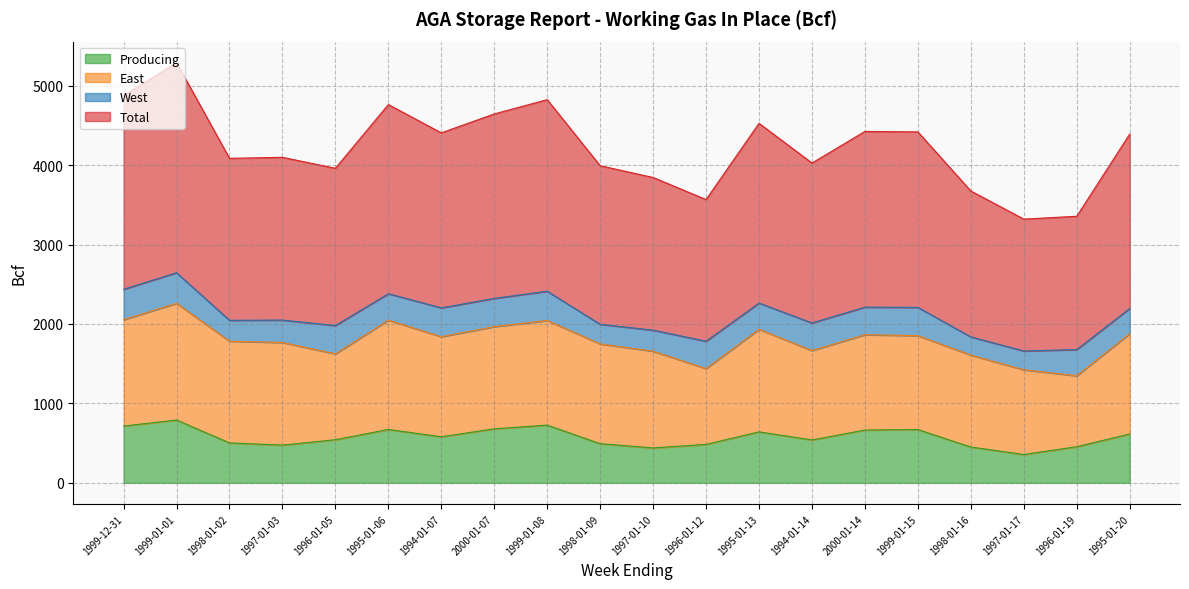

How many values in the Total series exceed 4390?

9